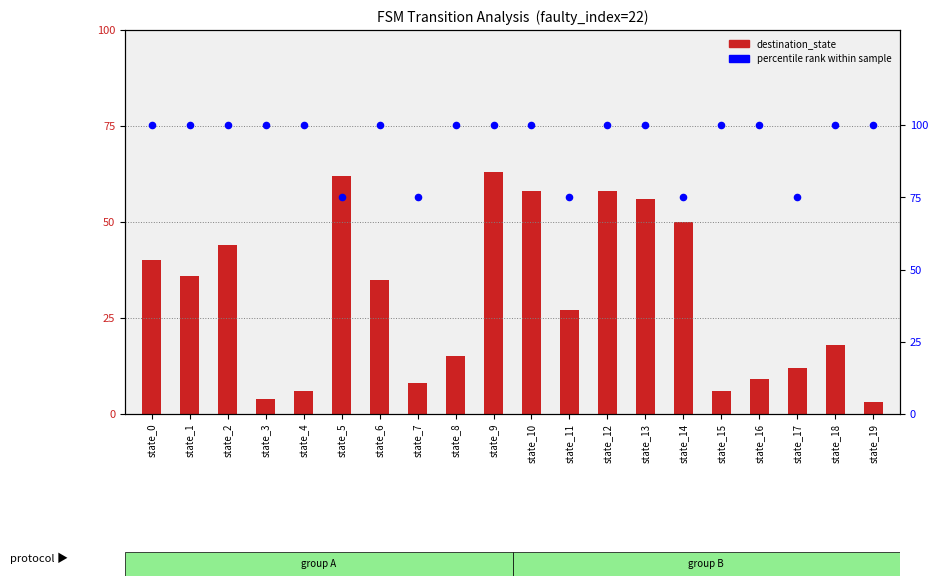

What is the total value across all series at state_3?

104